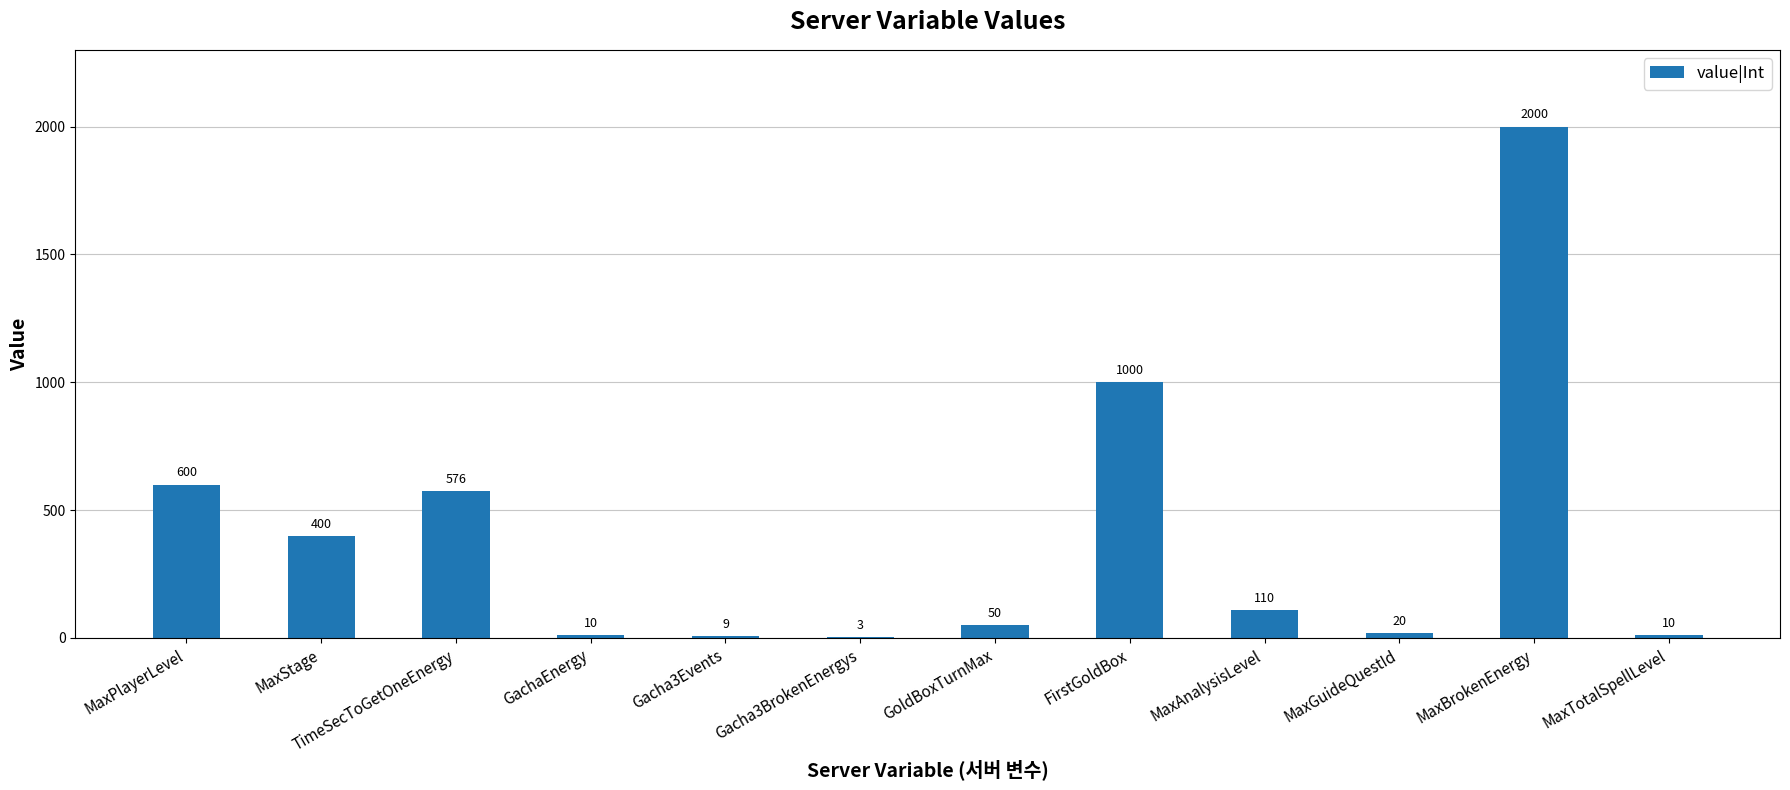

Which has a higher value, MaxPlayerLevel or GachaEnergy?

MaxPlayerLevel